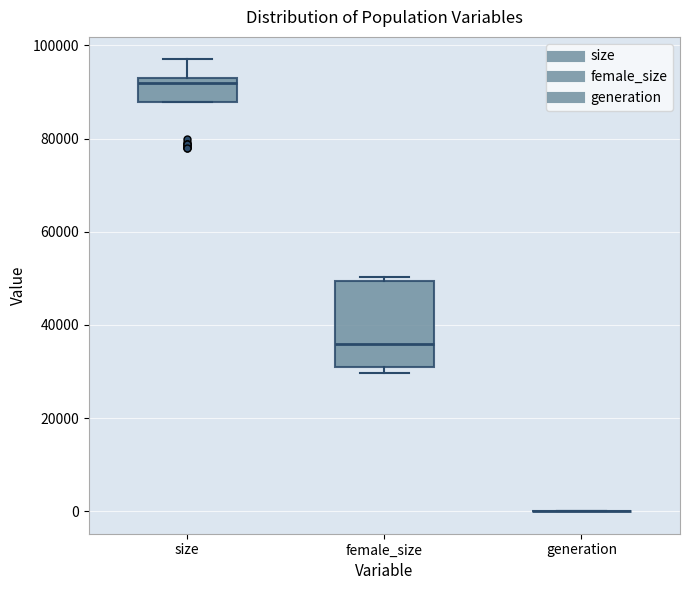

Comparing the boxes themselves (not the whiskers), which one is the tallest?

female_size